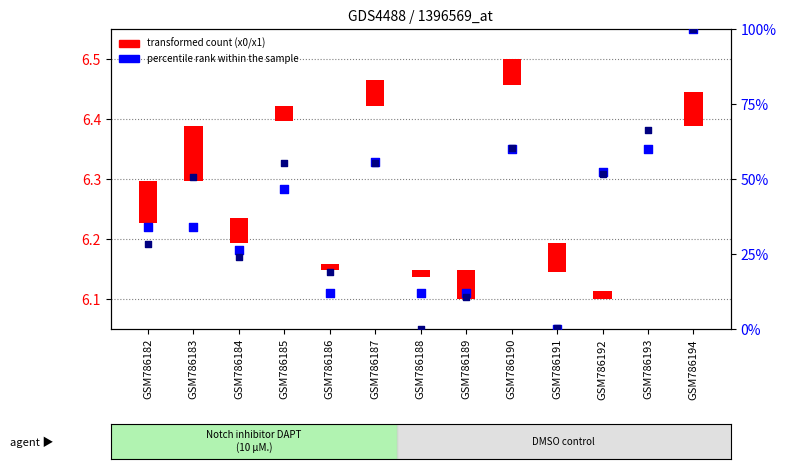

At which category is the sum across all series the highest?

GSM786194